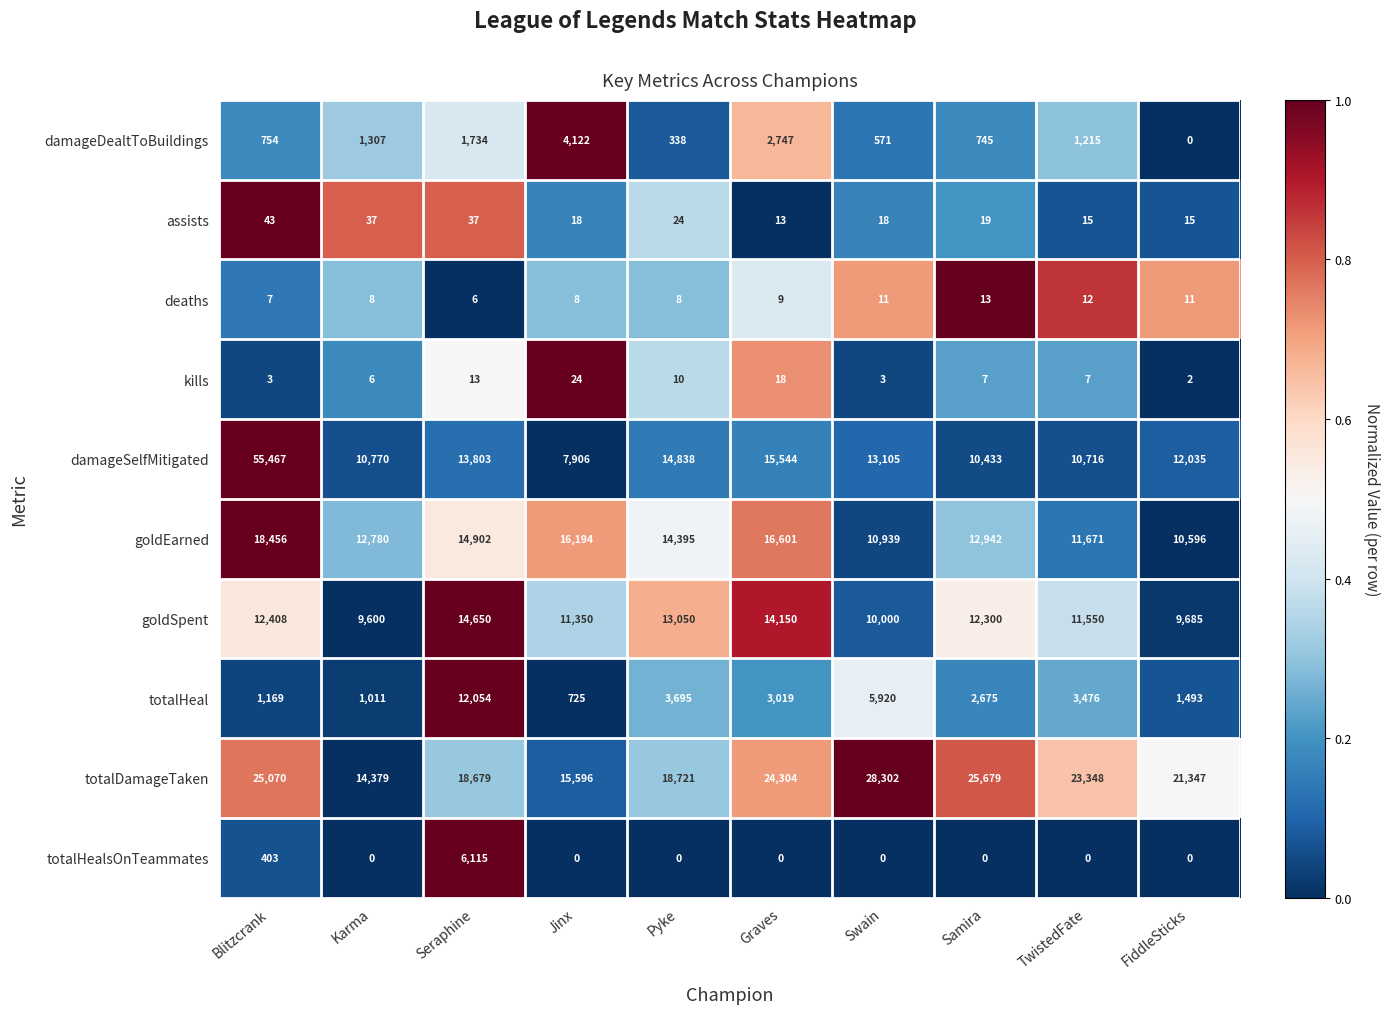

What is the approximate value of totalHeal at TwistedFate, to the nearest 10?

3480